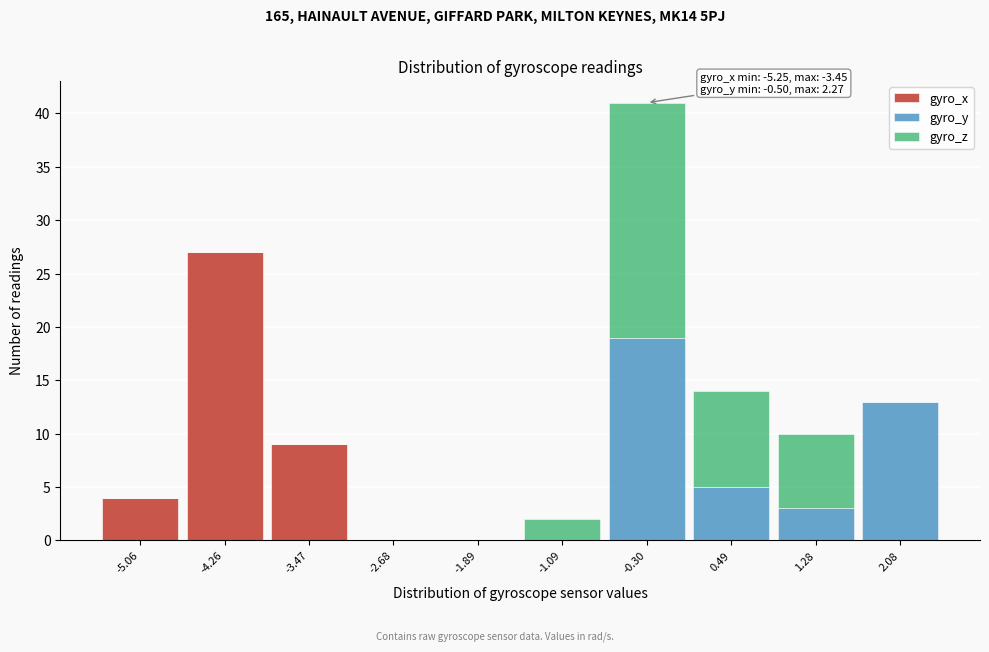

Which range on the x-axis has the tallest stacked bar (by total height)?

-0.7 to 0.1